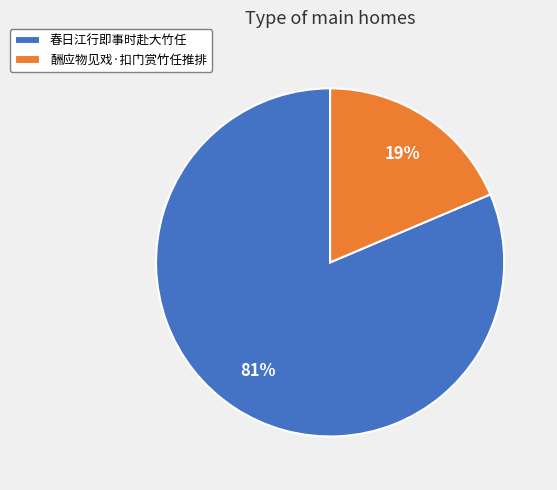

To the nearest percent, what is the combined percentage of 春日江行即事时赴大竹任 and 酬应物见戏·扣门赏竹任推排?

100%